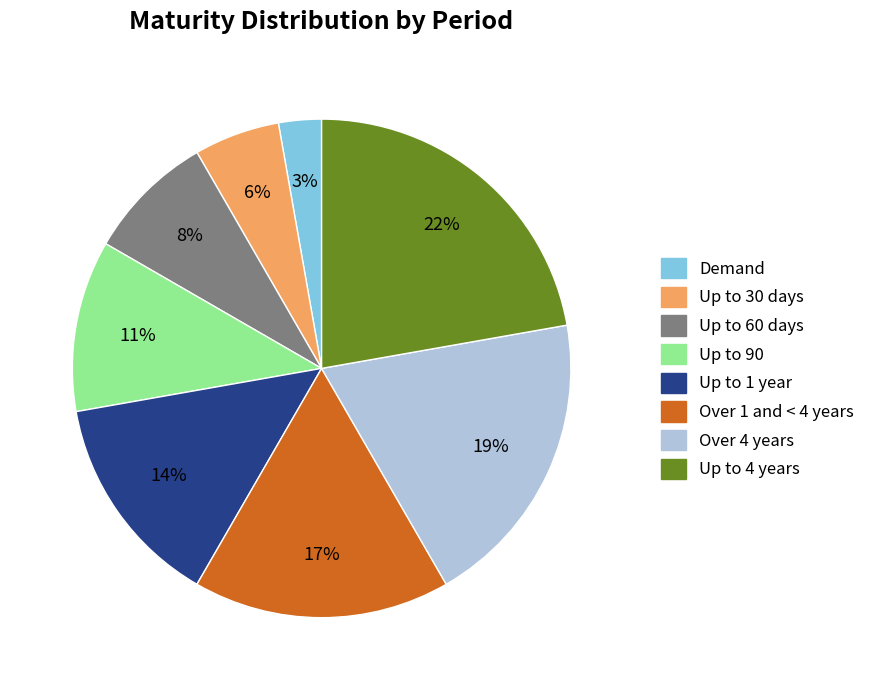

Which category has the biggest portion of the pie?

Up to 4 years